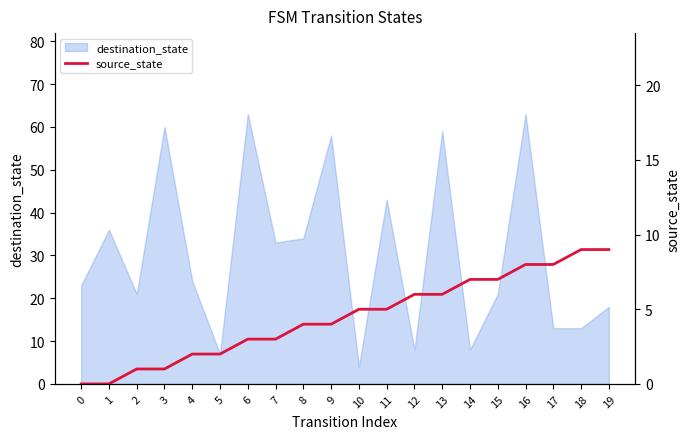

True or false: destination_state has a value of 23 at 0.

True